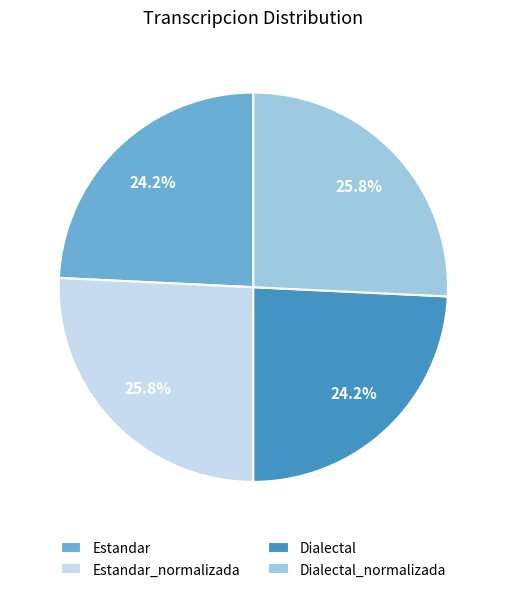

Combined, do Dialectal and Estandar account for over 50%?

No